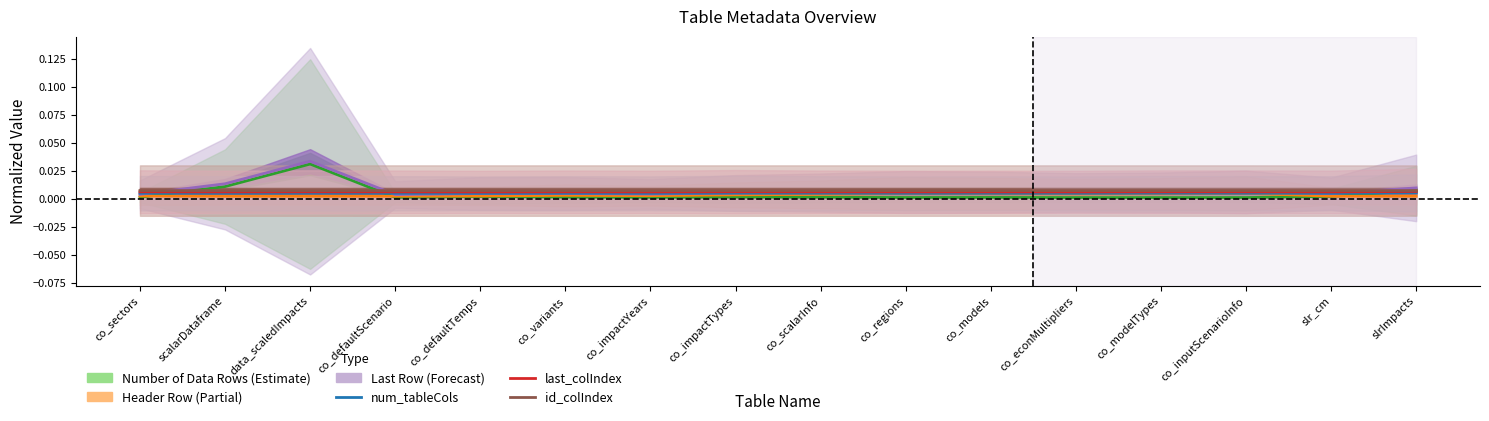

Which category has the highest value in the num_tableCols series?

slrImpacts